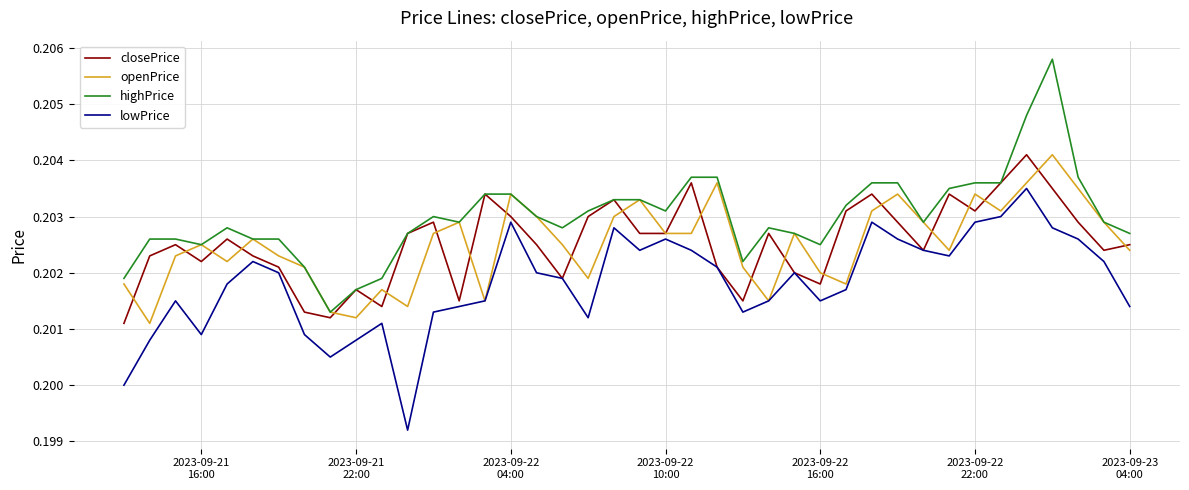

Count the openPrice values in the range 0 to 1.

40